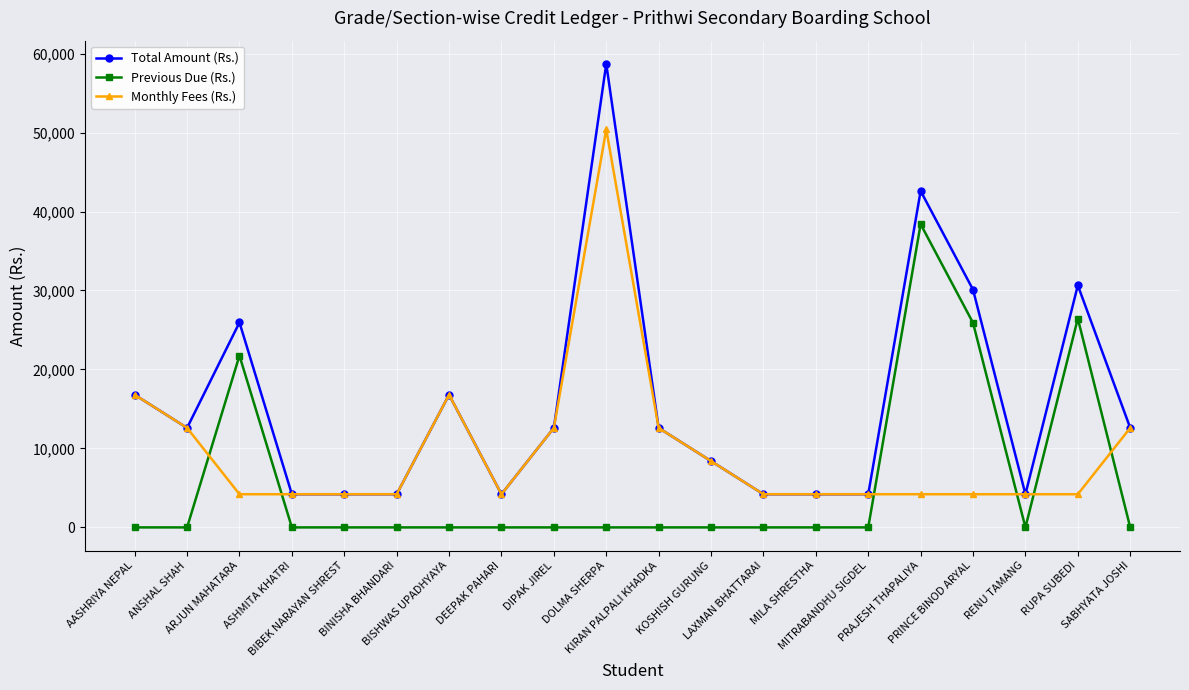

Reading left to right, list all the values displayed in this chart.

Total Amount (Rs.): 16800	12600	25950	4200	4200	4200	16800	4200	12600	58700	12600	8400	4200	4200	4200	42600	30100	4200	30650	12600
Previous Due (Rs.): 0	0	21750	0	0	0	0	0	0	0	0	0	0	0	0	38400	25900	0	26450	0
Monthly Fees (Rs.): 16800	12600	4200	4200	4200	4200	16800	4200	12600	50400	12600	8400	4200	4200	4200	4200	4200	4200	4200	12600